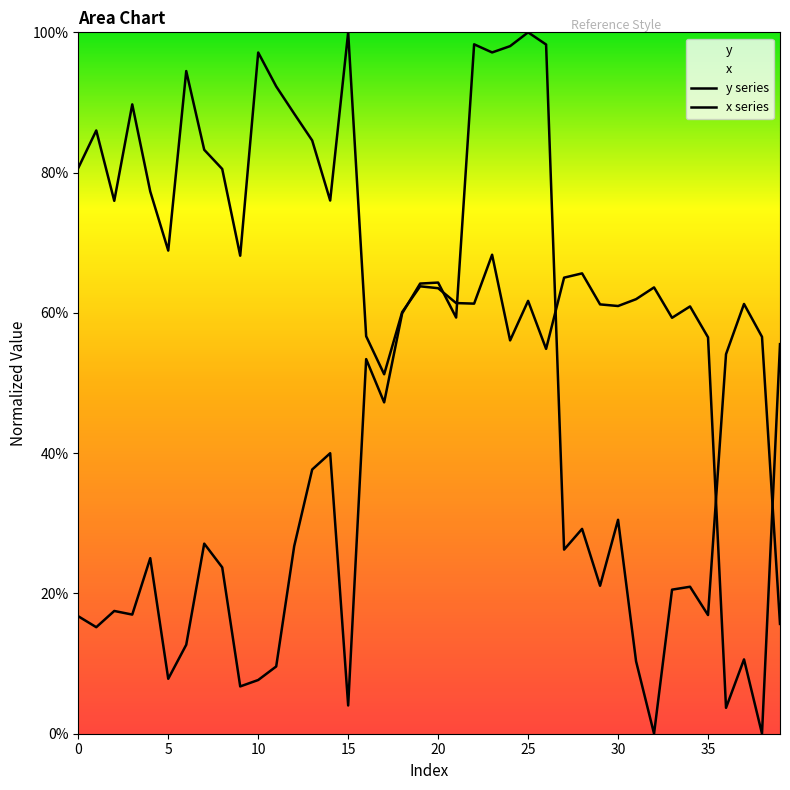

Reading left to right, transcribe all the data shown in this chart.

y: 0=0.2	1=0.2	2=0.2	3=0.2	4=0.3	5=0.1	6=0.1	7=0.3	8=0.2	9=0.1	10=0.1	11=0.1	12=0.3	13=0.4	14=0.4	15=0.0	16=0.5	17=0.5	18=0.6	19=0.6	20=0.6	21=0.6	22=1.0	23=1.0	24=1.0	25=1.0	26=1.0	27=0.3	28=0.3	29=0.2	30=0.3	31=0.1	32=0.0	33=0.2	34=0.2	35=0.2	36=0.5	37=0.6	38=0.6	39=0.2
x: 0=0.8	1=0.9	2=0.8	3=0.9	4=0.8	5=0.7	6=0.9	7=0.8	8=0.8	9=0.7	10=1.0	11=0.9	12=0.9	13=0.8	14=0.8	15=1.0	16=0.6	17=0.5	18=0.6	19=0.6	20=0.6	21=0.6	22=0.6	23=0.7	24=0.6	25=0.6	26=0.5	27=0.7	28=0.7	29=0.6	30=0.6	31=0.6	32=0.6	33=0.6	34=0.6	35=0.6	36=0.0	37=0.1	38=0.0	39=0.6